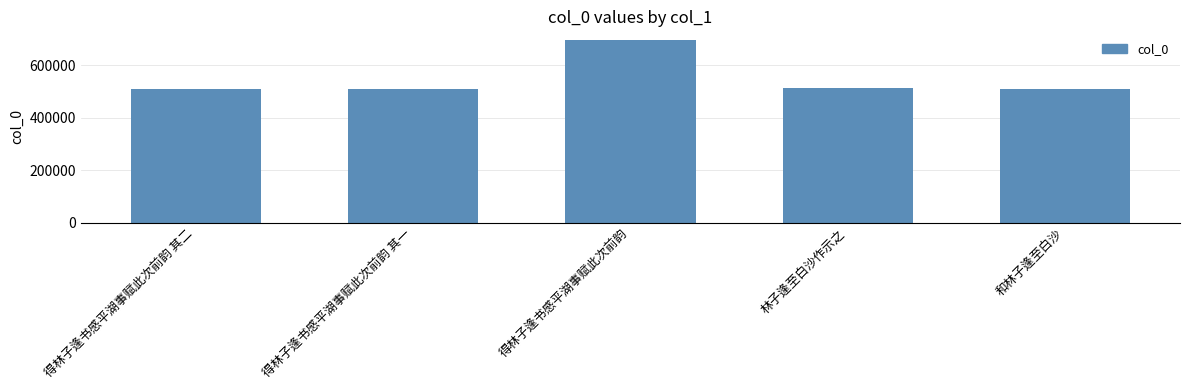

At which label is the value closest to 602345?

林子逢至白沙作示之